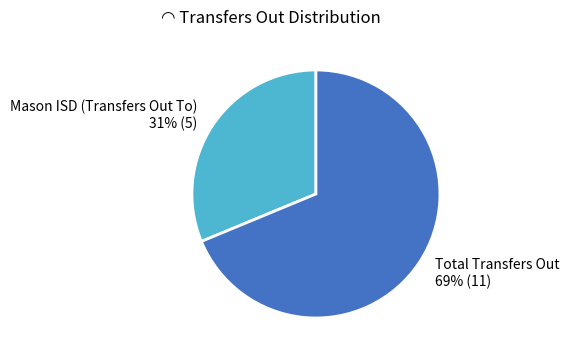

How many segments does this pie chart have?

2